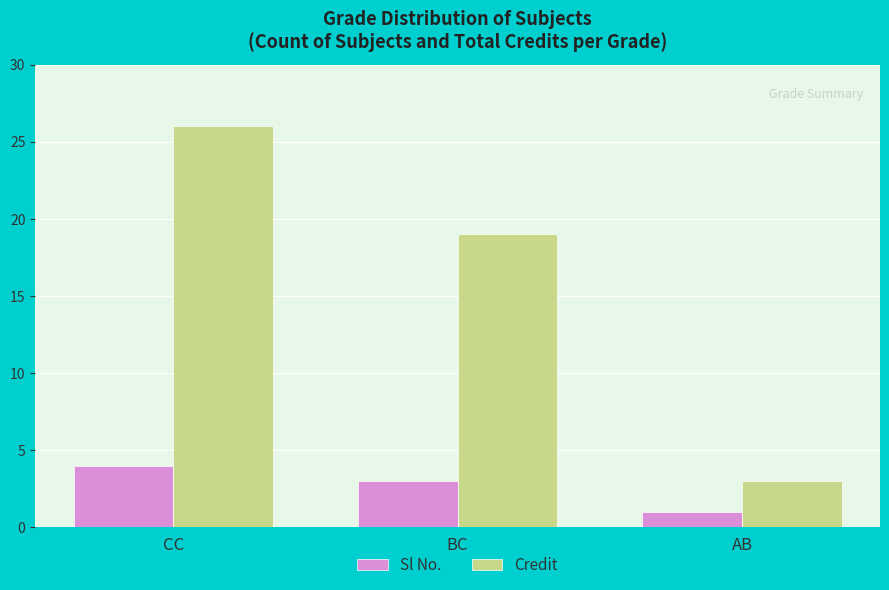

At BC, list the series in order from largest to smallest.

Credit, Sl No.